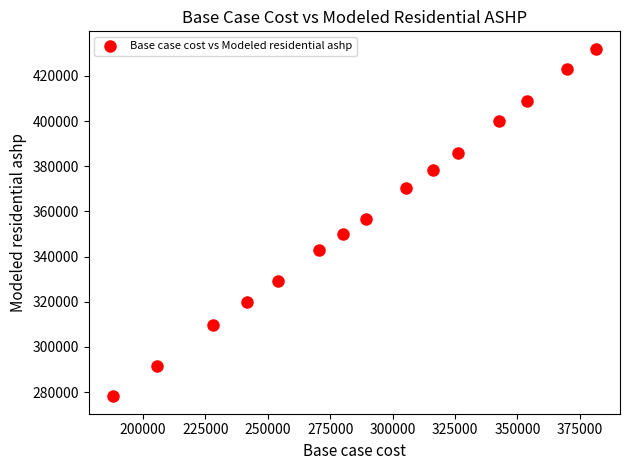

What is the range of X values (max minus min)?

193437.5